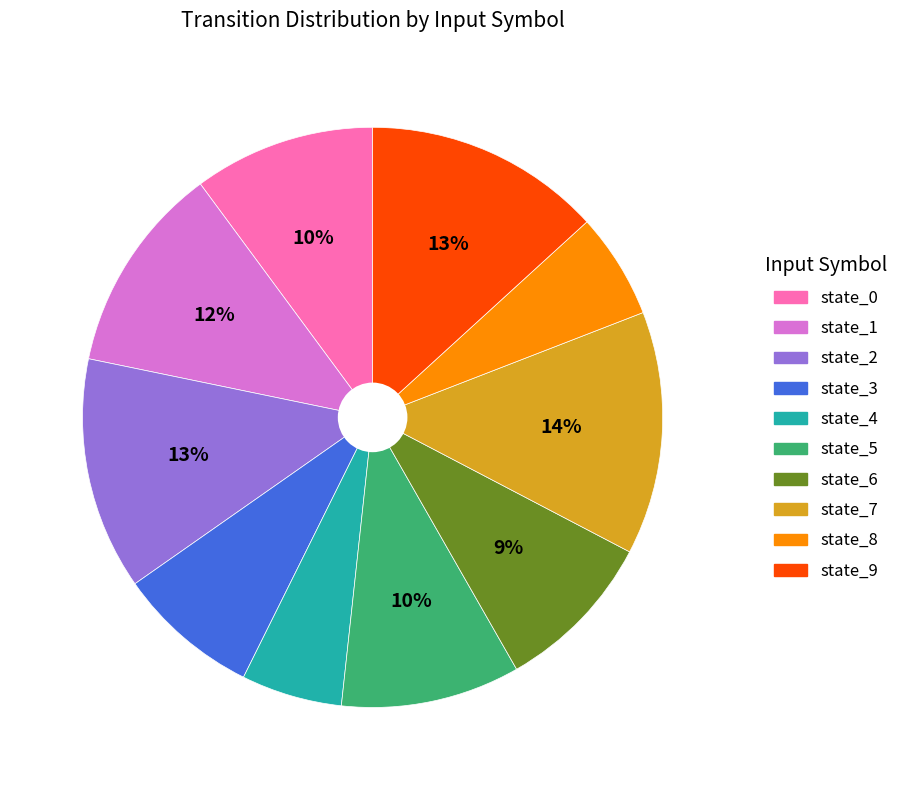

The state_8 slice represents 1% of the pie. True or false?

False